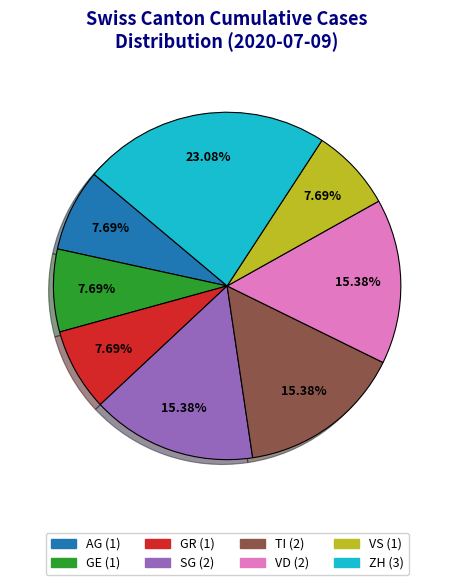

Does any single category account for the majority?

No